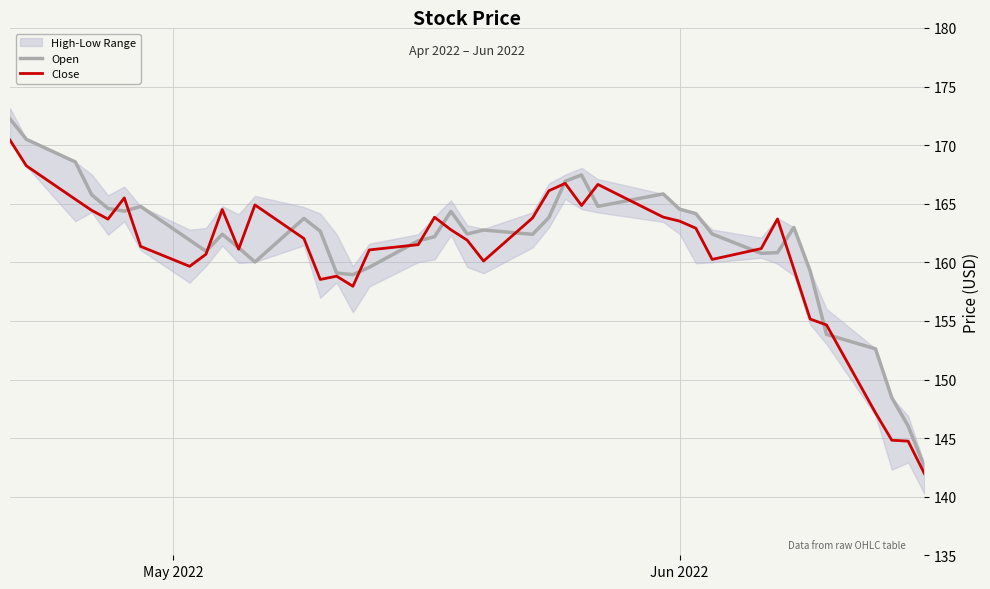

What is the maximum value for Close?

170.4